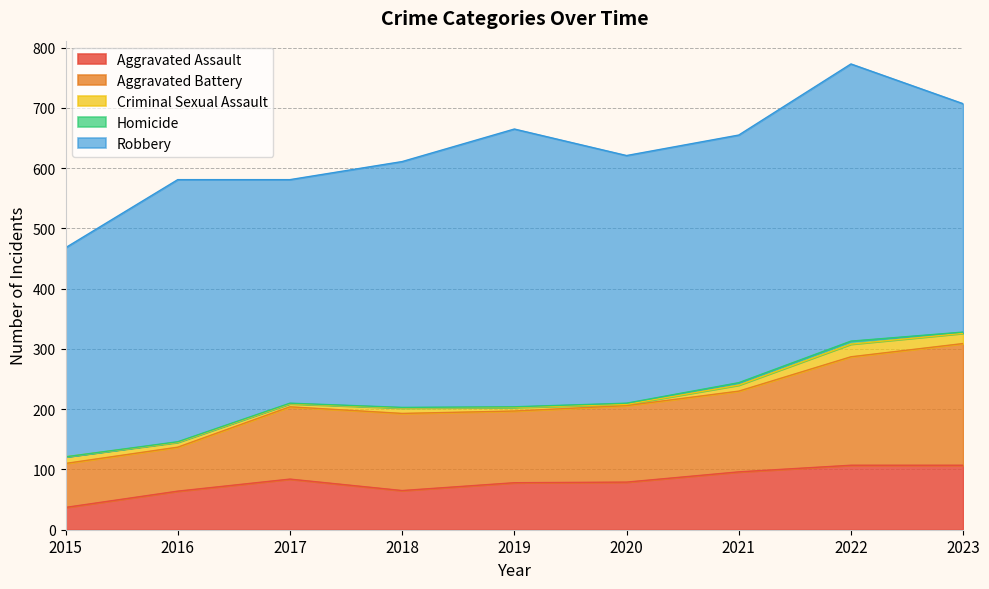

Which has a higher value, 2015 or 2019?

2019